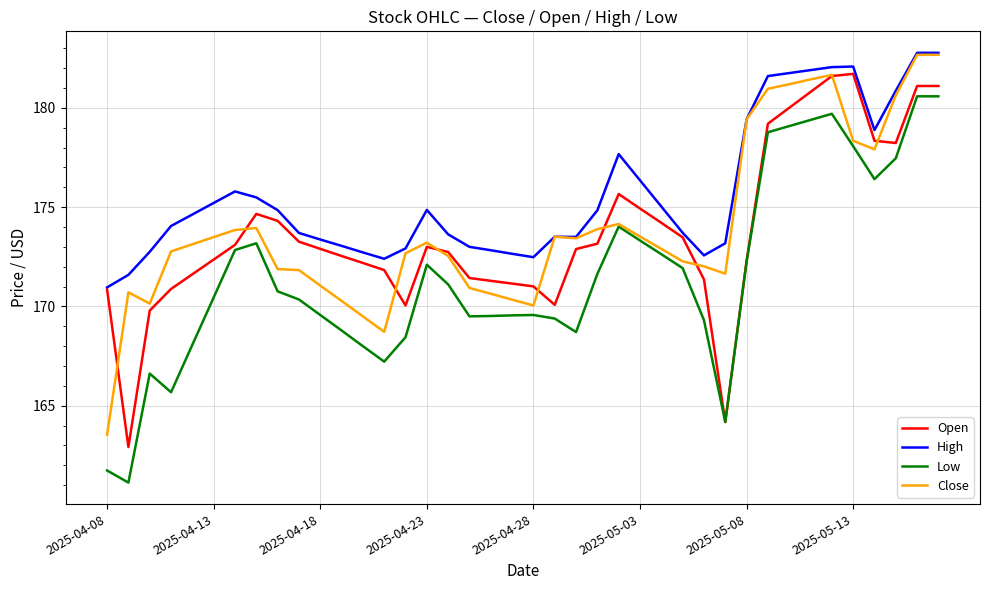

What is the smallest value displayed?

161.1